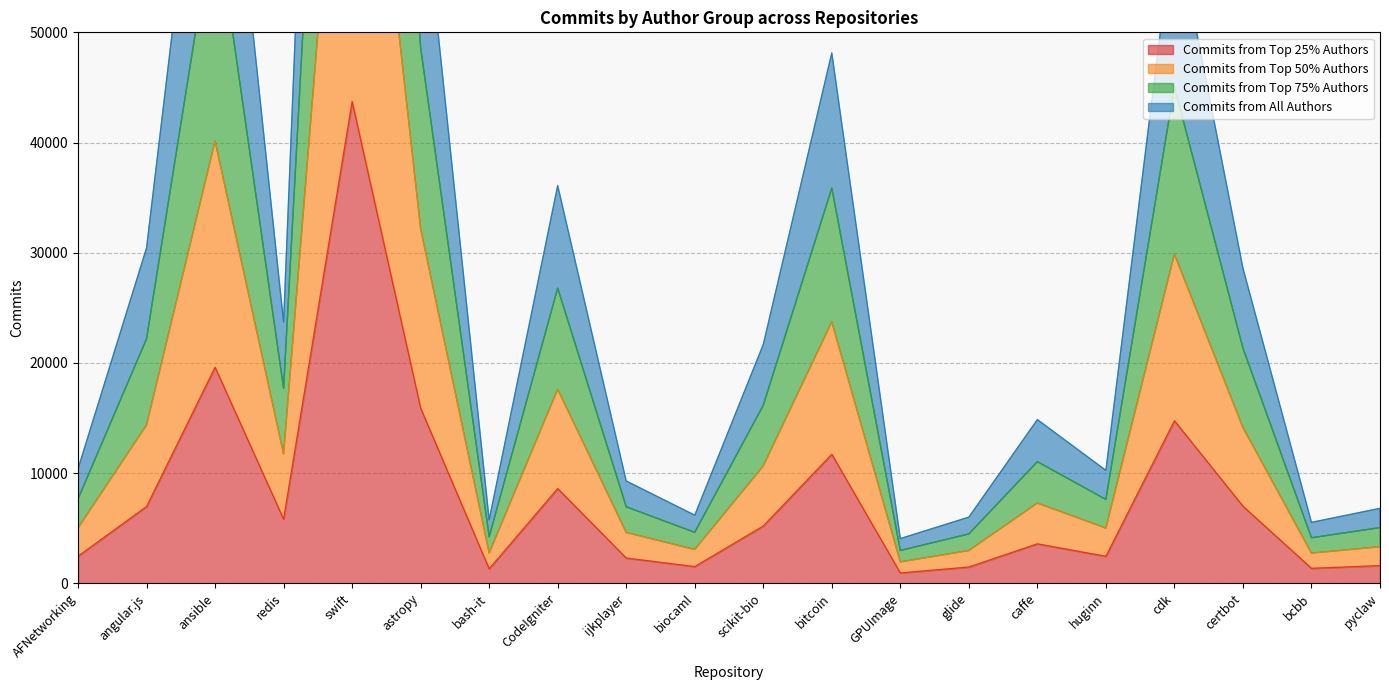

Which category has the highest value in the Commits from Top 25% Authors series?

swift